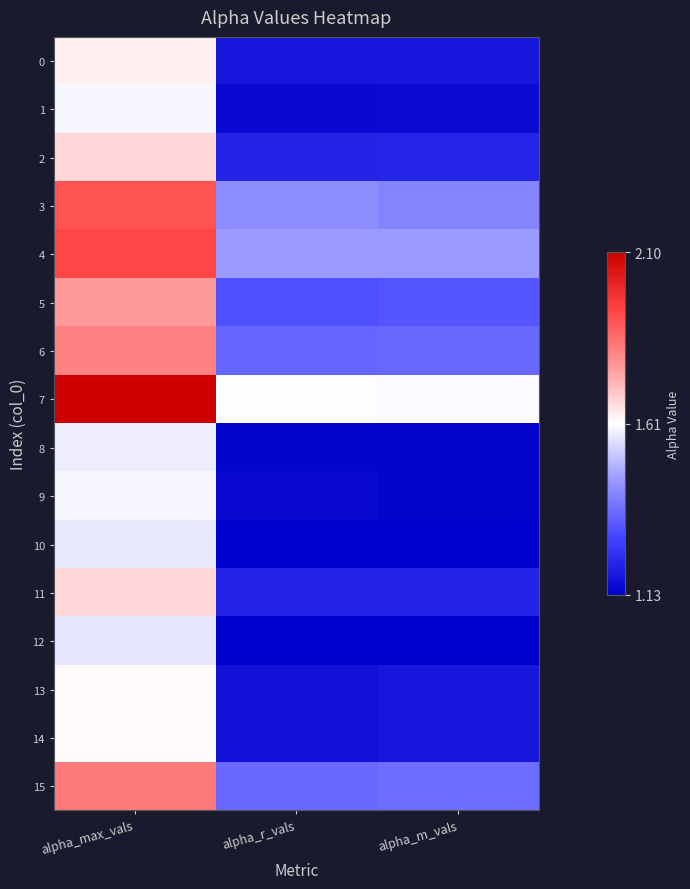

At alpha_m_vals, list the series in order from smallest to largest.

12, 10, 8, 9, 1, 0, 14, 13, 11, 2, 5, 6, 15, 3, 4, 7